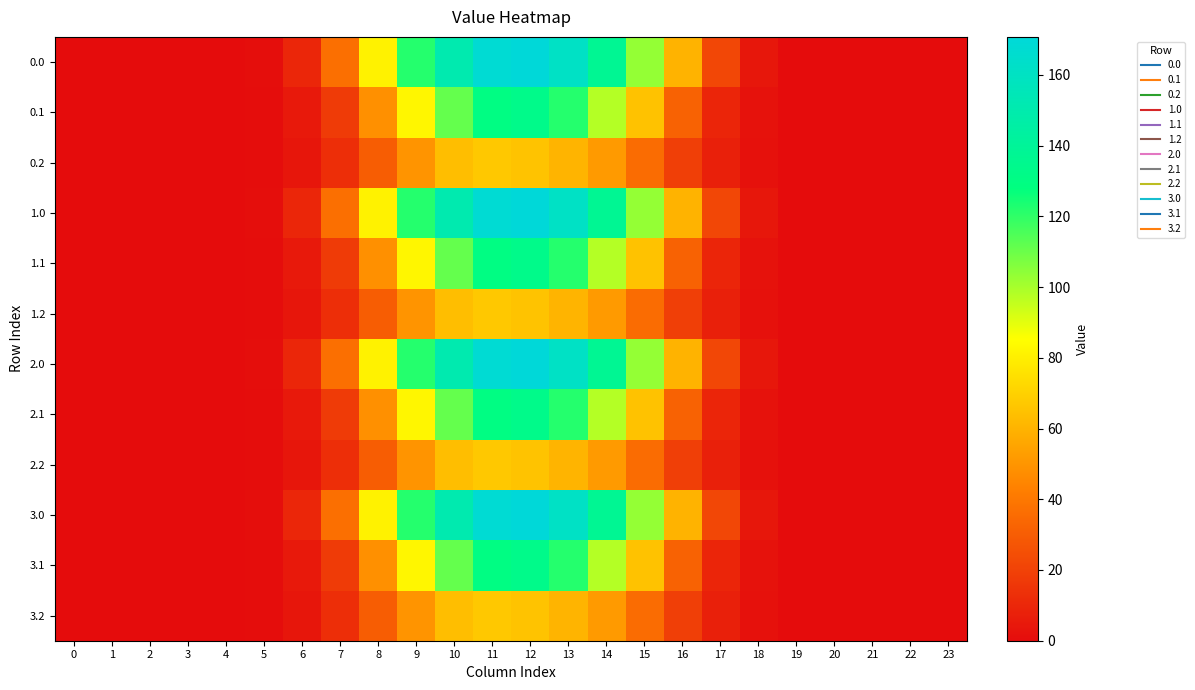

What is the difference between the highest and lowest values at 9?

71.8